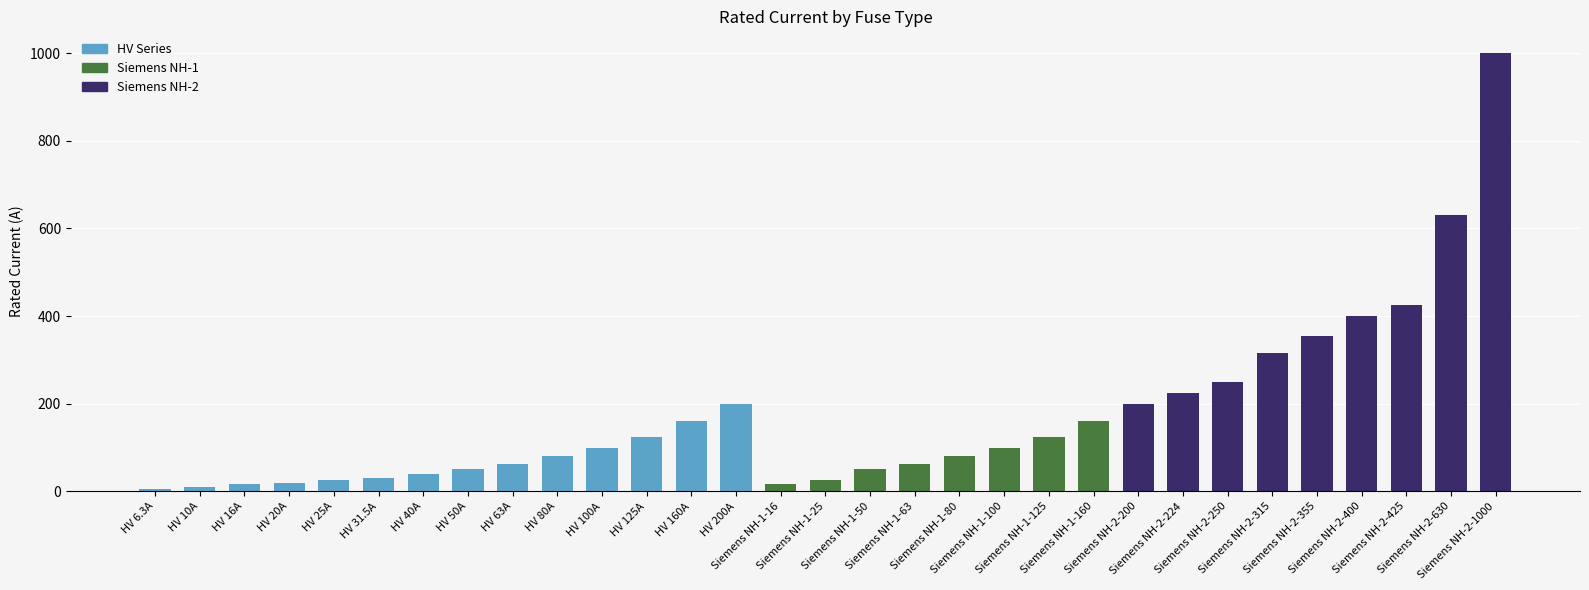

How many distinct data groups are displayed?

1